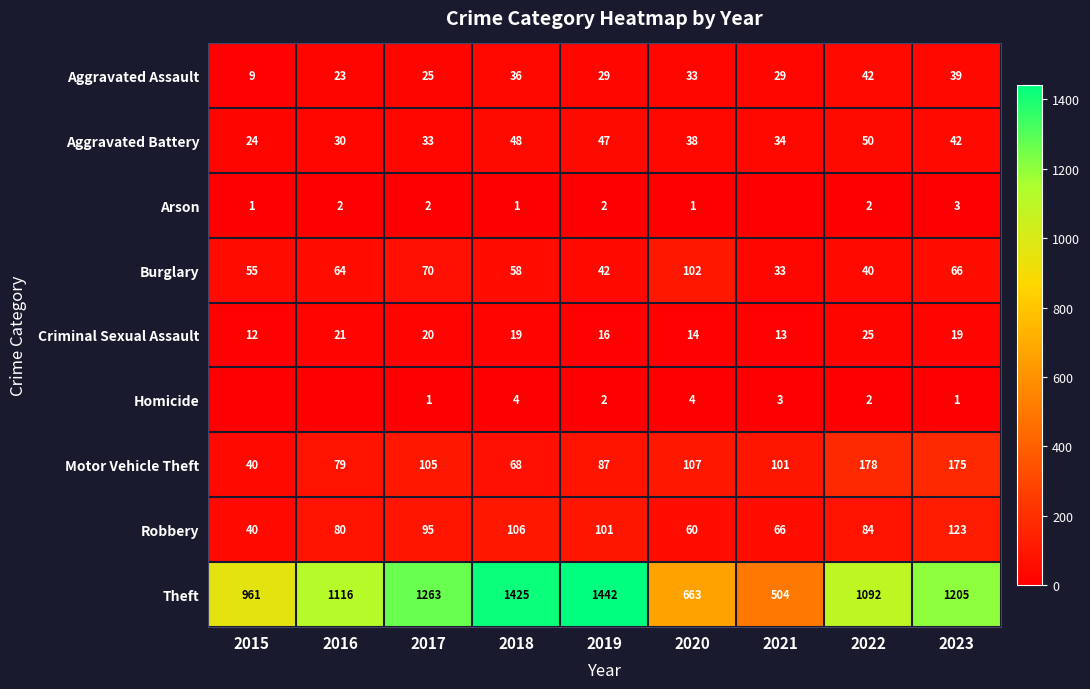

Is it true that Aggravated Assault equals 41 at 2017?

False